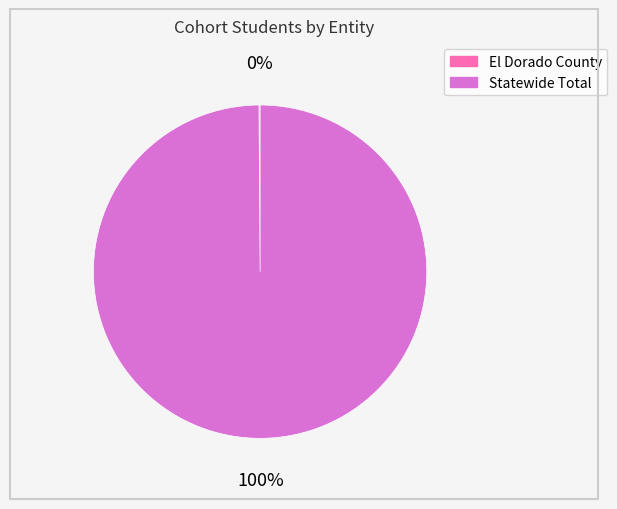

True or false: Statewide Total accounts for 100% of the total.

True